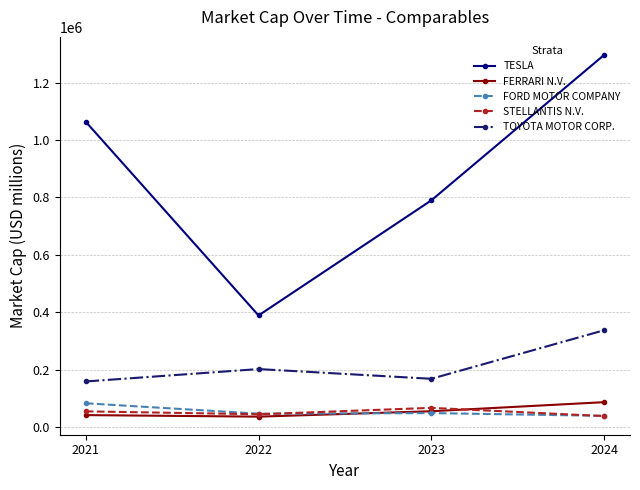

True or false: FORD MOTOR COMPANY and TESLA cross at least once.

False